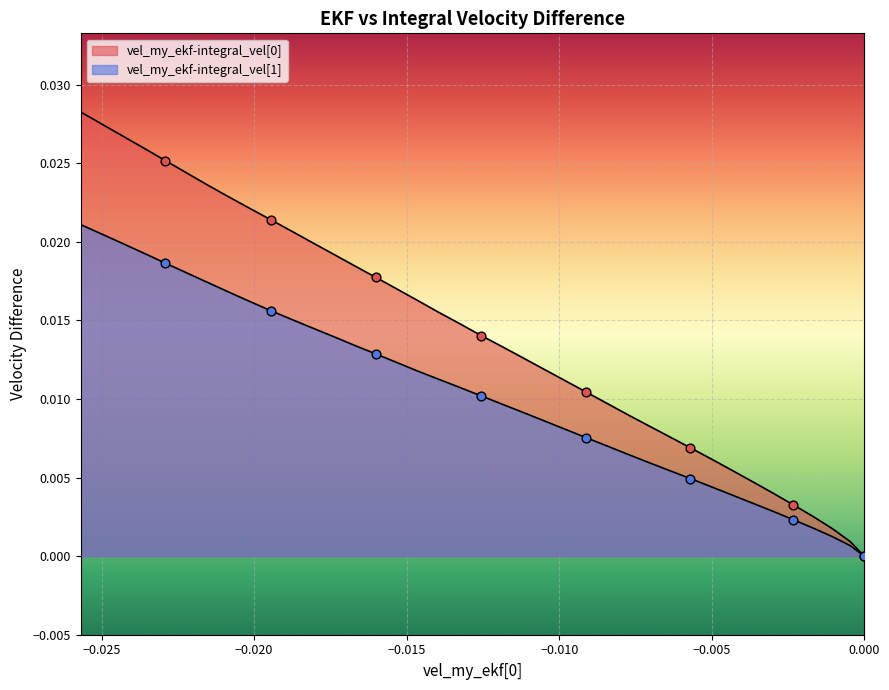

Which series has the widest spread of Y values?

vel_my_ekf-integral_vel[0]